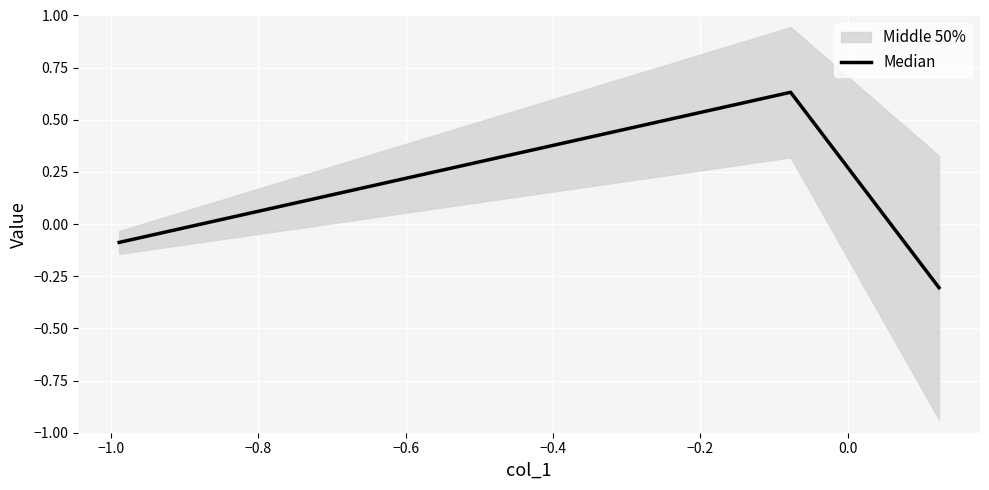

What is the difference between the maximum and minimum values?

0.9